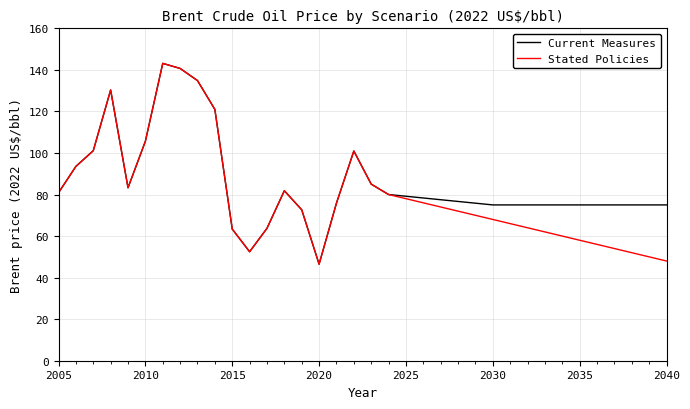

What is the smallest value displayed?

46.5